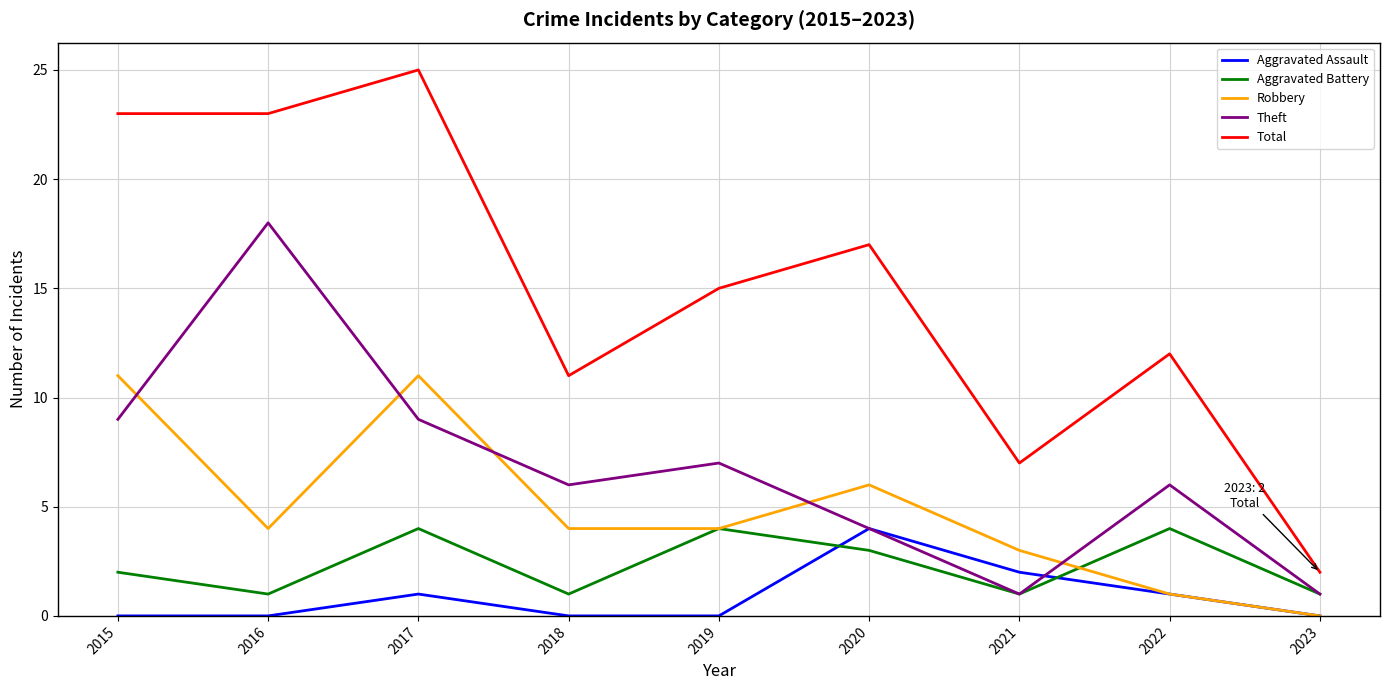

Rank the series at 2015 from highest to lowest value.

Total, Robbery, Theft, Aggravated Battery, Aggravated Assault